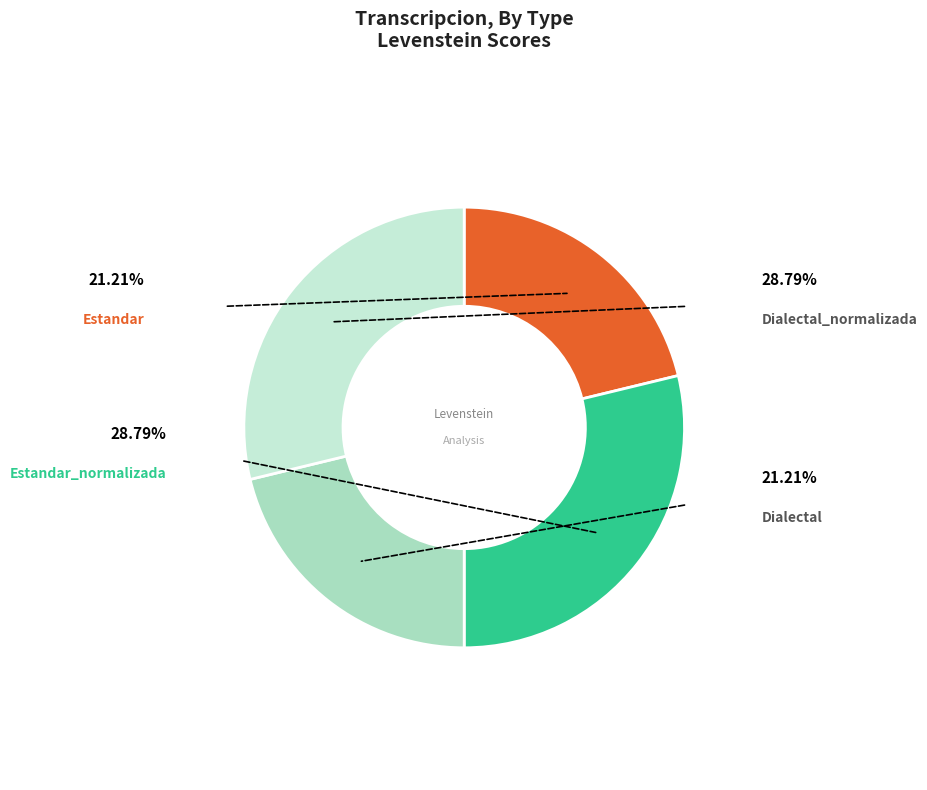

Is there a majority slice in this chart?

No